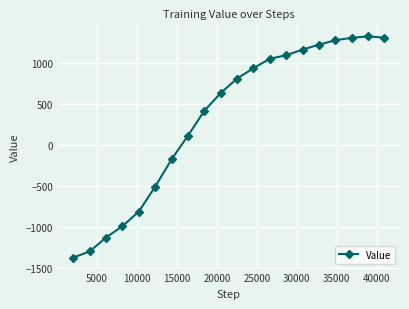

What is the value of the 7th point from the left?

-172.4